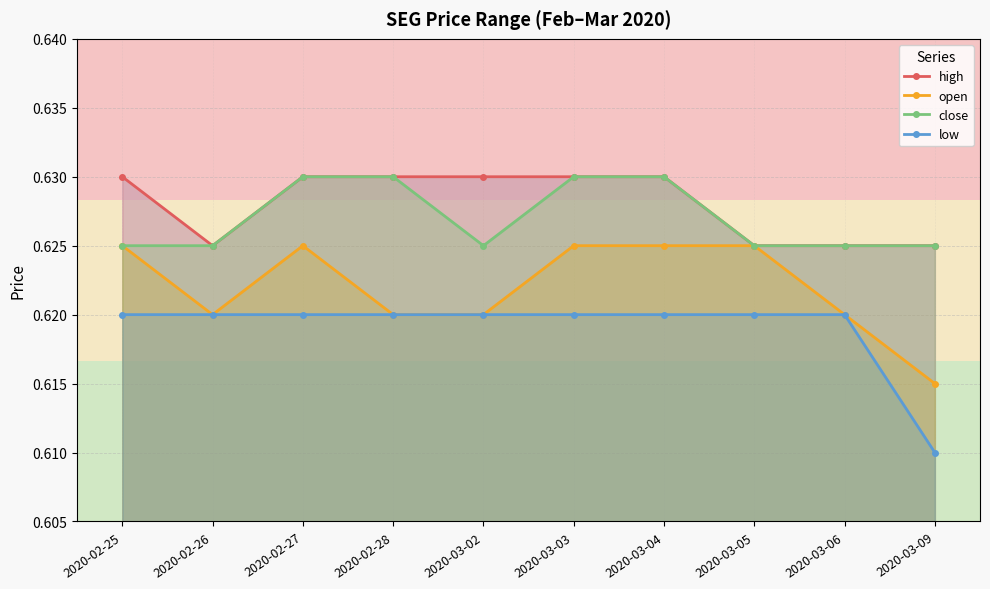

Which series changed the most between 2020-02-25 and 2020-03-05?

high